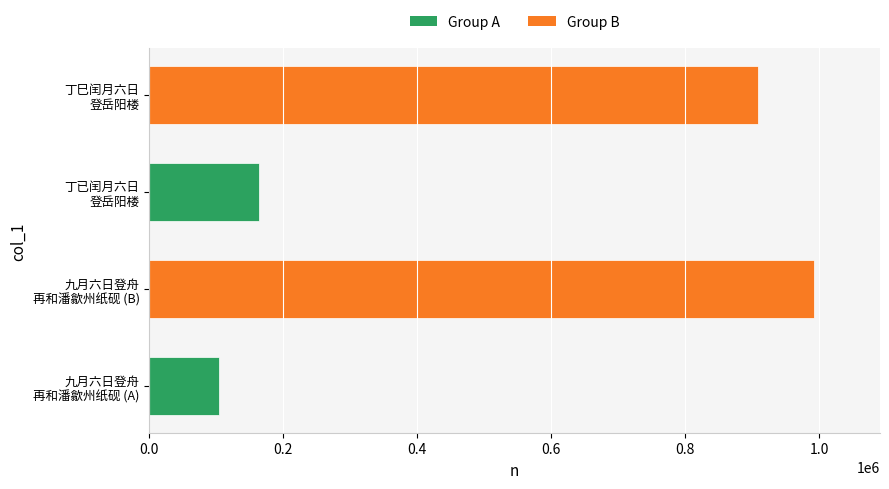

Rank the categories by value from lowest to highest.

九月六日登舟
再和潘歙州纸砚 (A), 丁已闰月六日
登岳阳楼, 丁巳闰月六日
登岳阳楼, 九月六日登舟
再和潘歙州纸砚 (B)